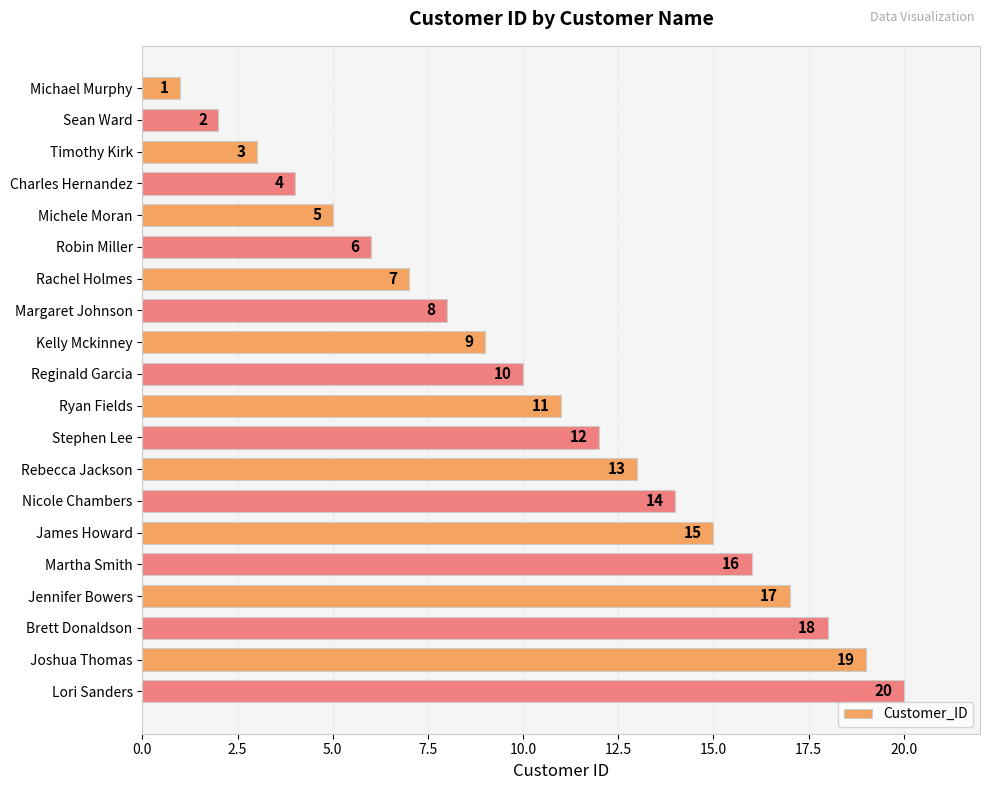

What is the difference between the second highest and second lowest values?

17